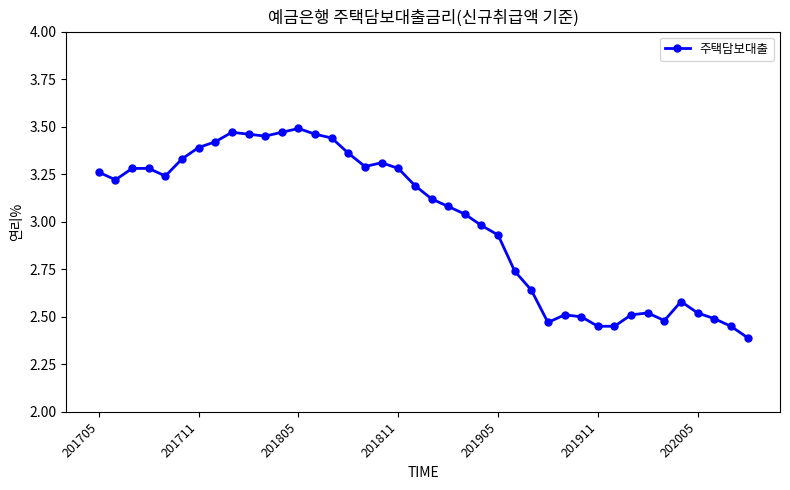

What is the difference between the maximum and minimum values?

1.1